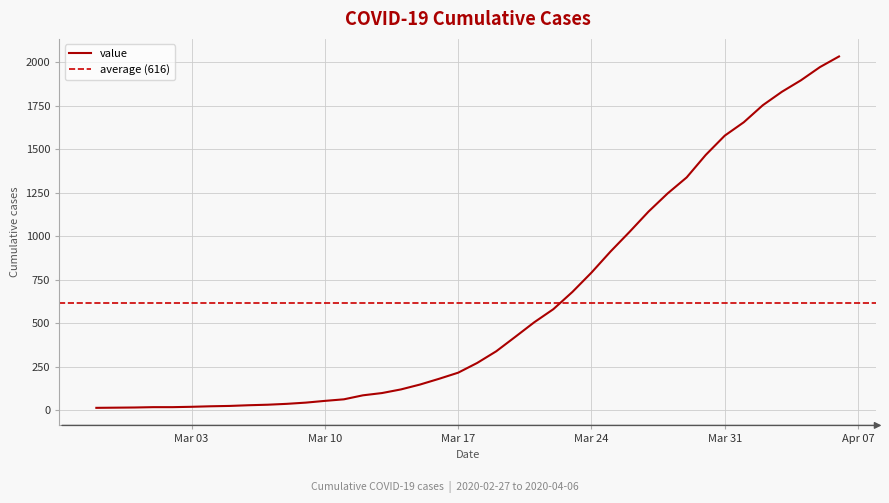

What is the change in value from 2020-03-02 to 2020-03-22?

+563